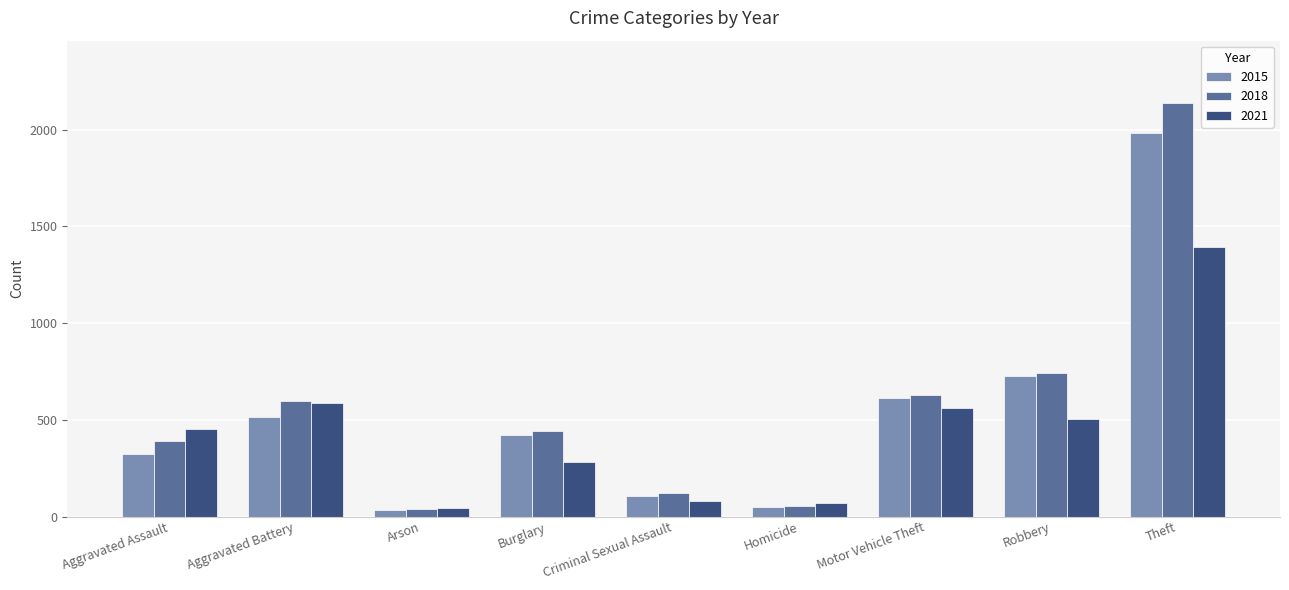

Which category has the highest value in the 2021 series?

Theft